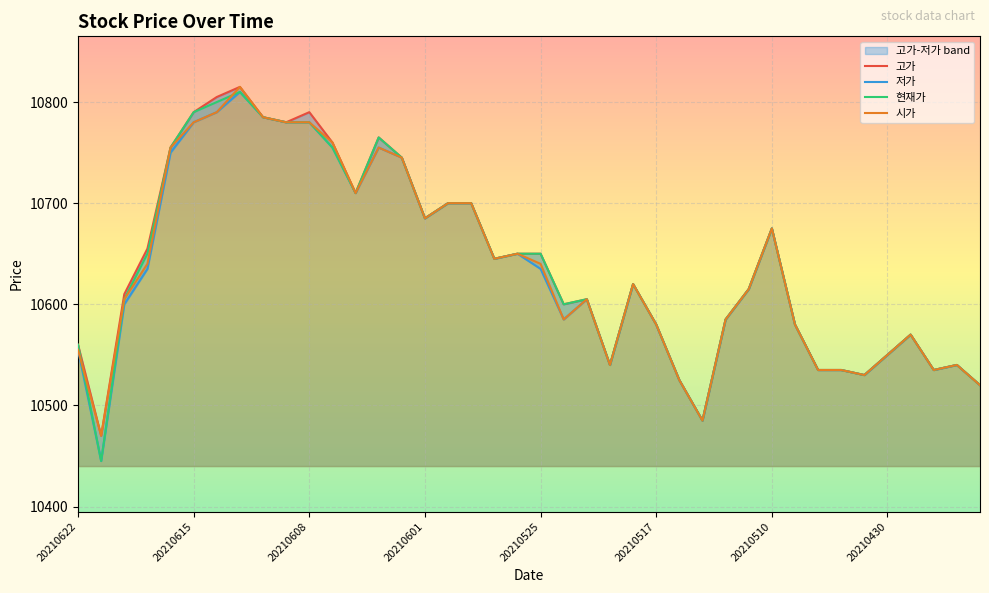

True or false: 시가 has more than 0 interior local peaks.

True